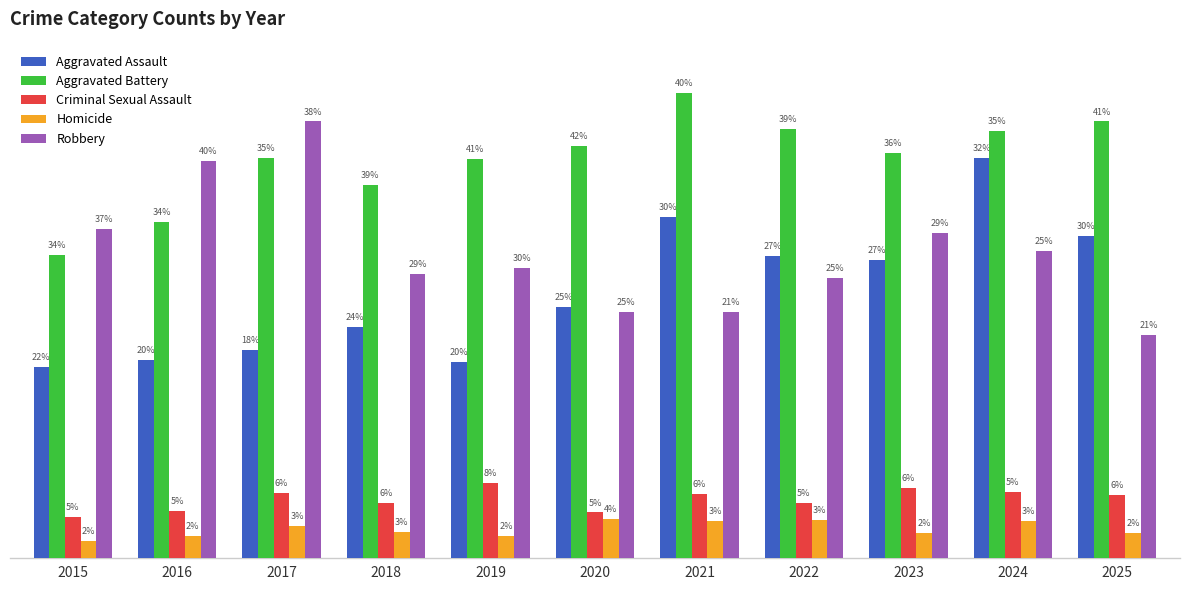

Rank the categories by Aggravated Battery value from highest to lowest.

2021, 2025, 2022, 2024, 2020, 2023, 2017, 2019, 2018, 2016, 2015